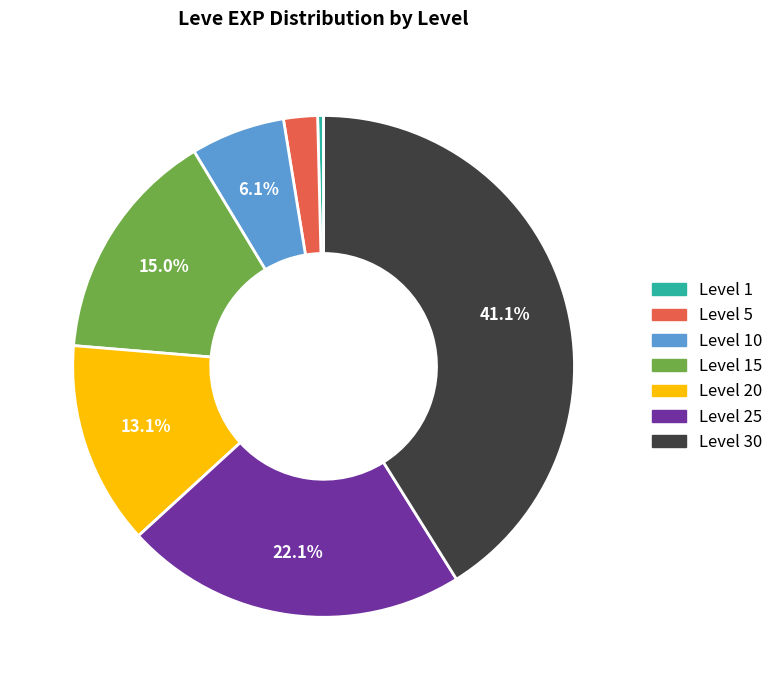

Is there a majority slice in this chart?

No